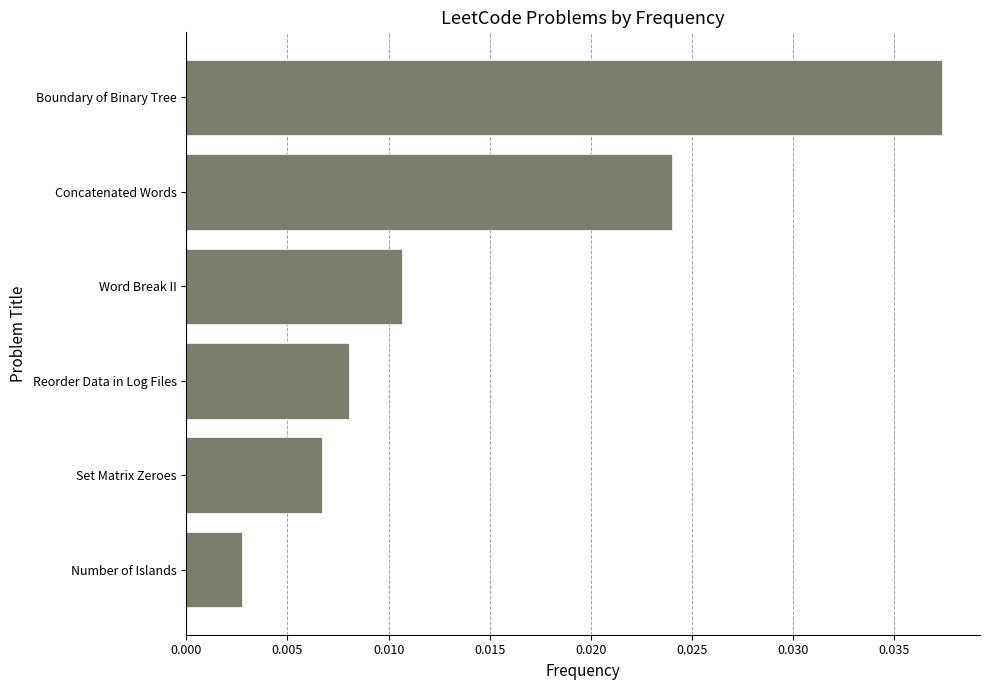

List the labels in order of value, smallest first.

Number of Islands, Set Matrix Zeroes, Reorder Data in Log Files, Word Break II, Concatenated Words, Boundary of Binary Tree